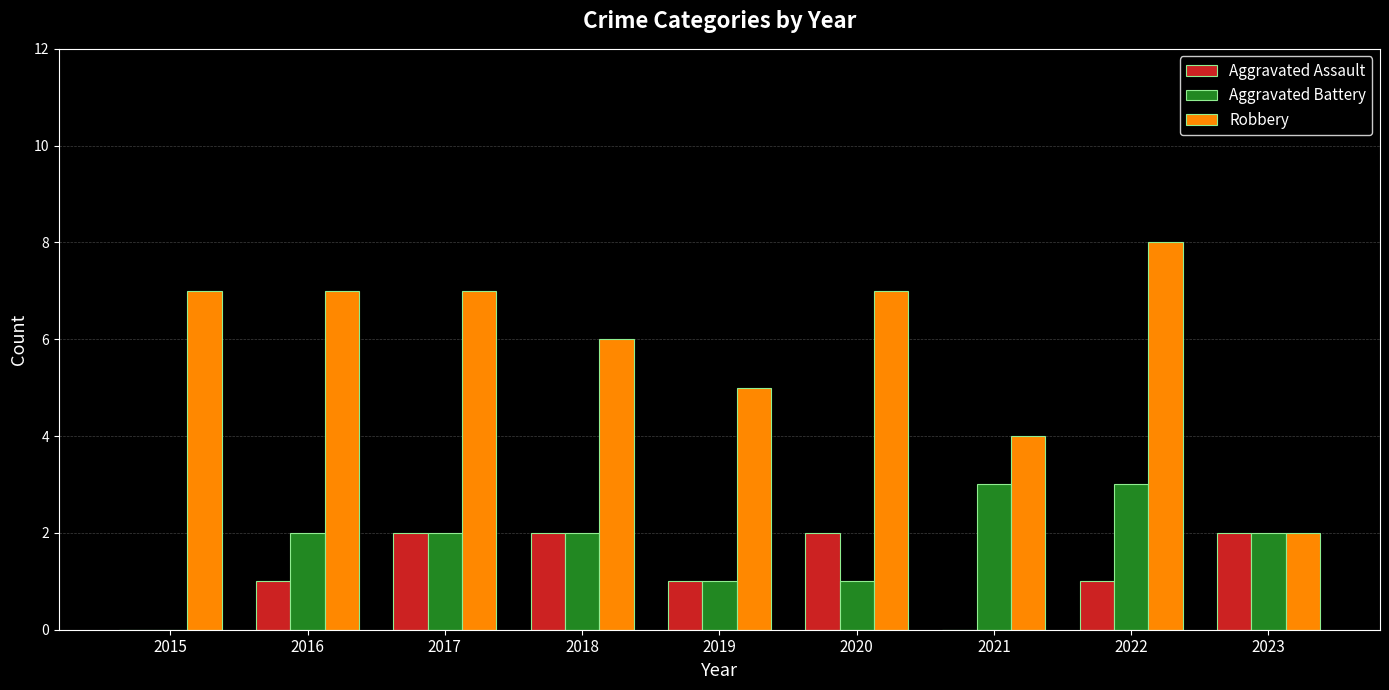

How many values in Aggravated Battery are above zero?

8